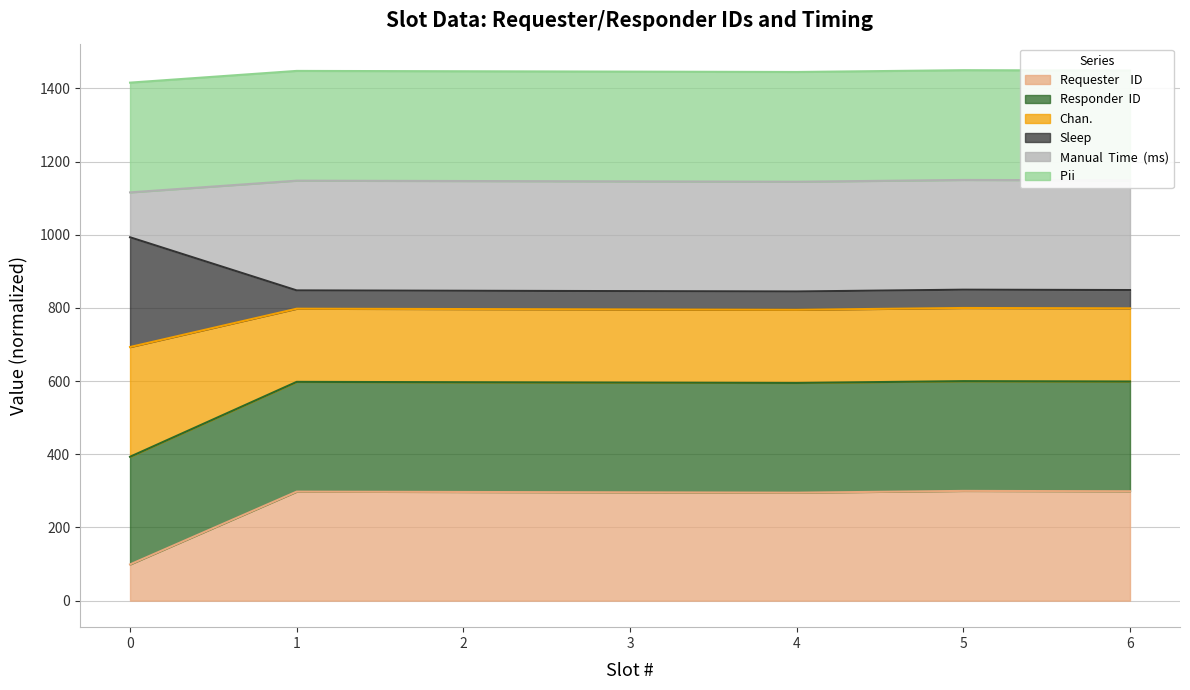

What is the sum of the Requester    ID values at 1 and 4?

593.1